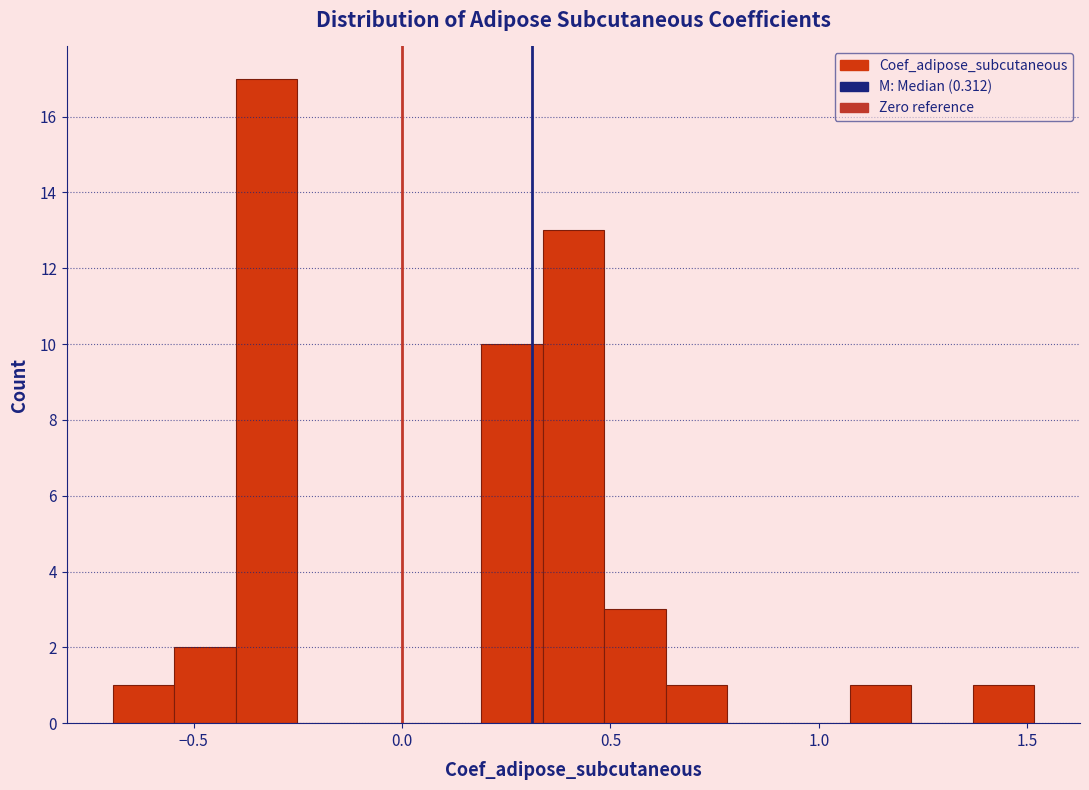

Around what value on the x-axis is the tallest bar? Give the approximate position of its centre, as read against the axis.

-0.35